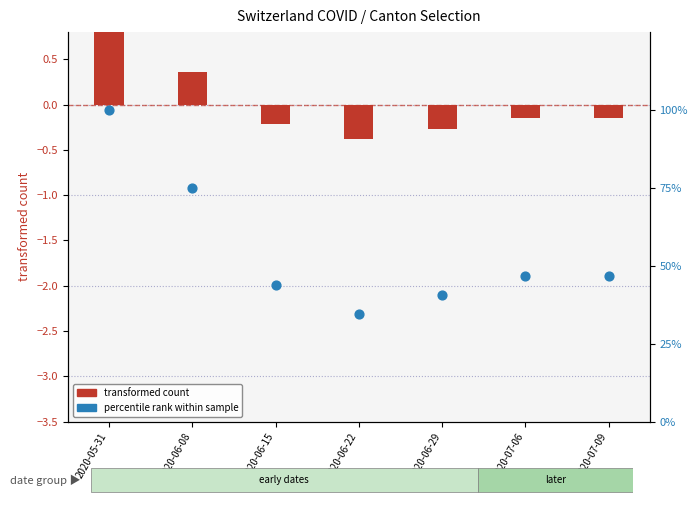

Which series has the largest Y range (max minus min)?

percentile rank within sample